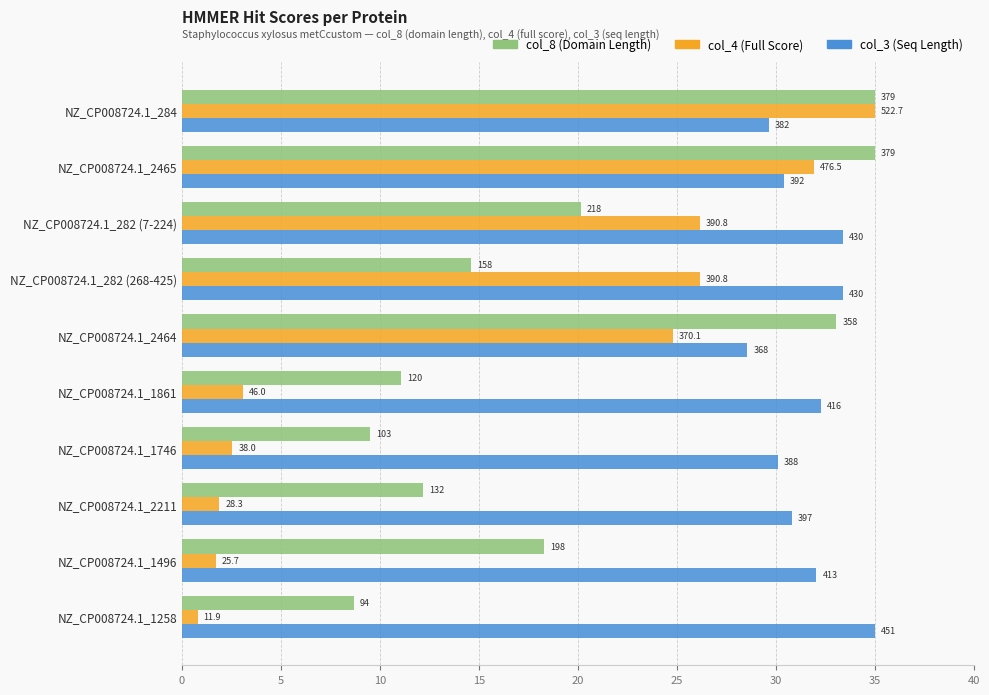

Are the bars grouped side by side (vs. stacked)?

Yes